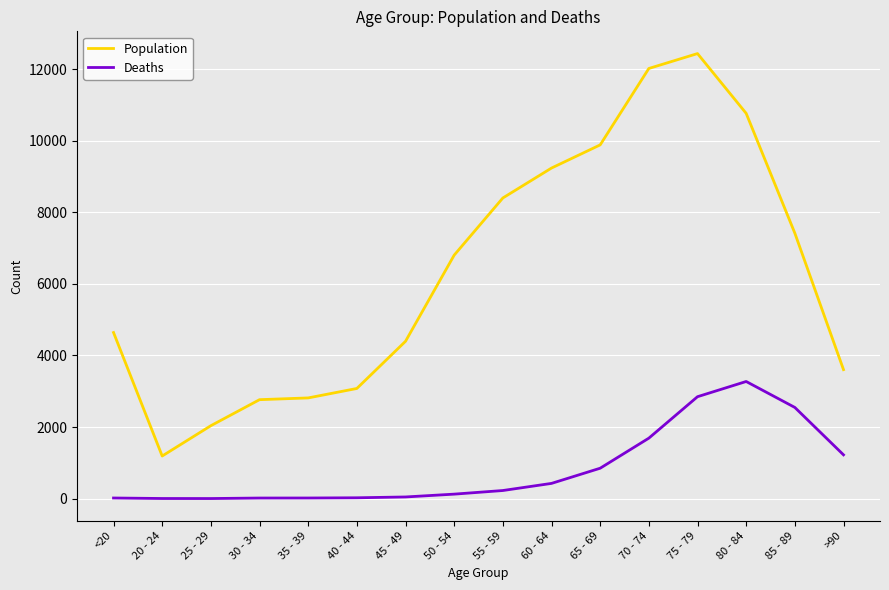

What are all the series names shown in the legend?

Population, Deaths